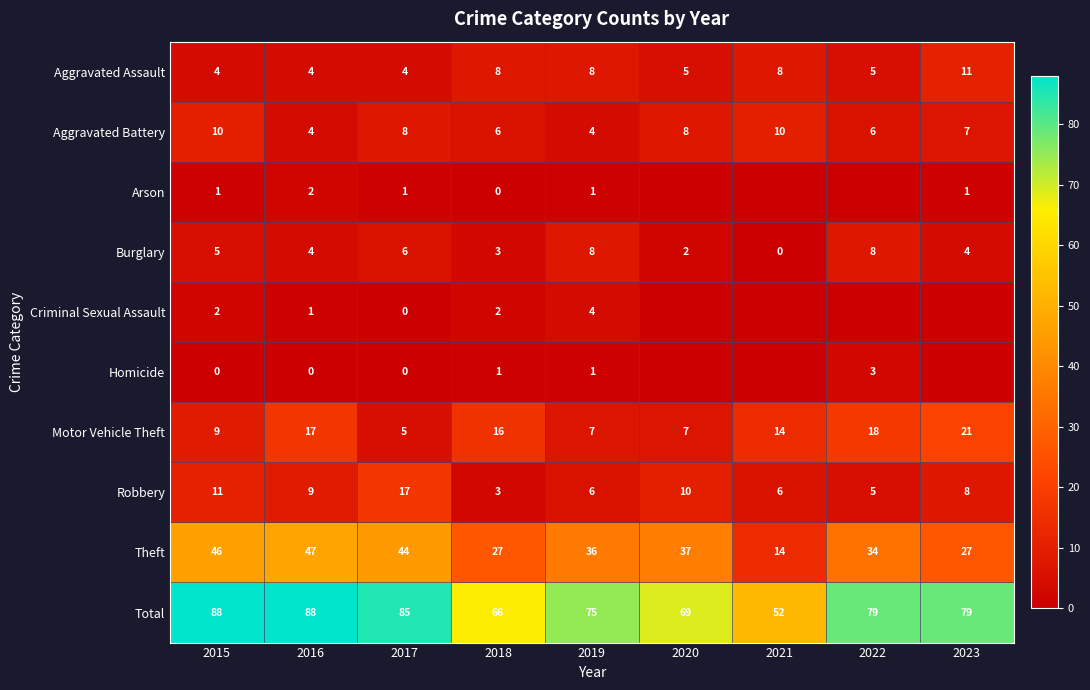

What is the sum of the Burglary values at 2022 and 2015?

13